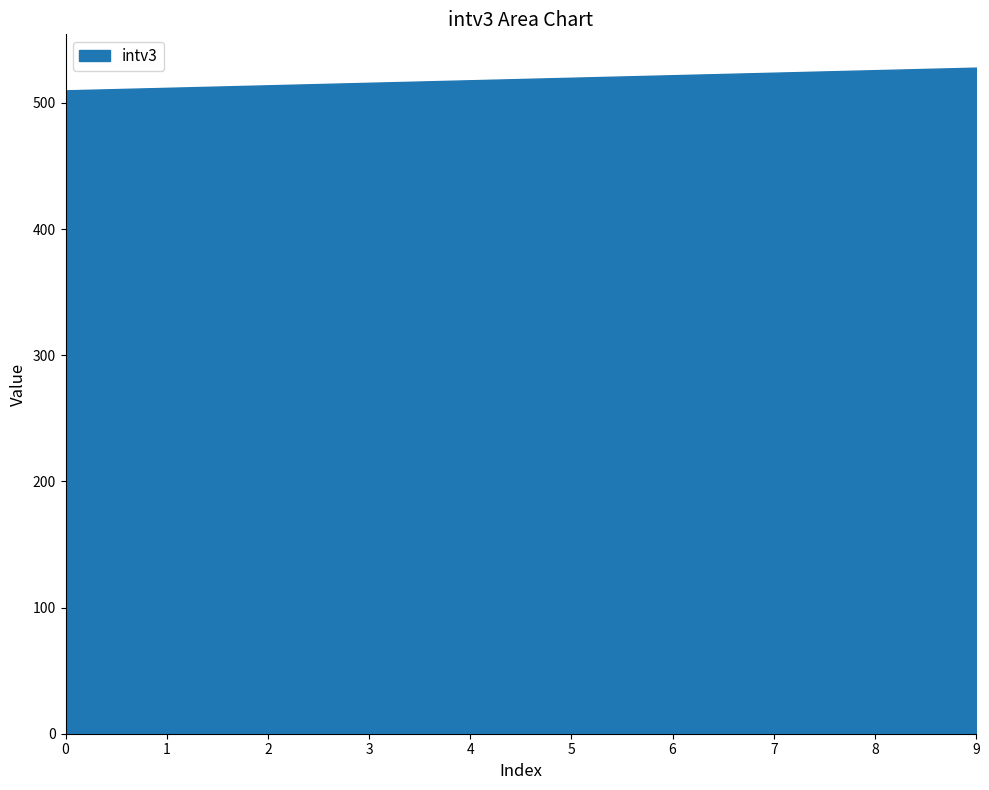

What is the change in value from 3 to 9?

+12